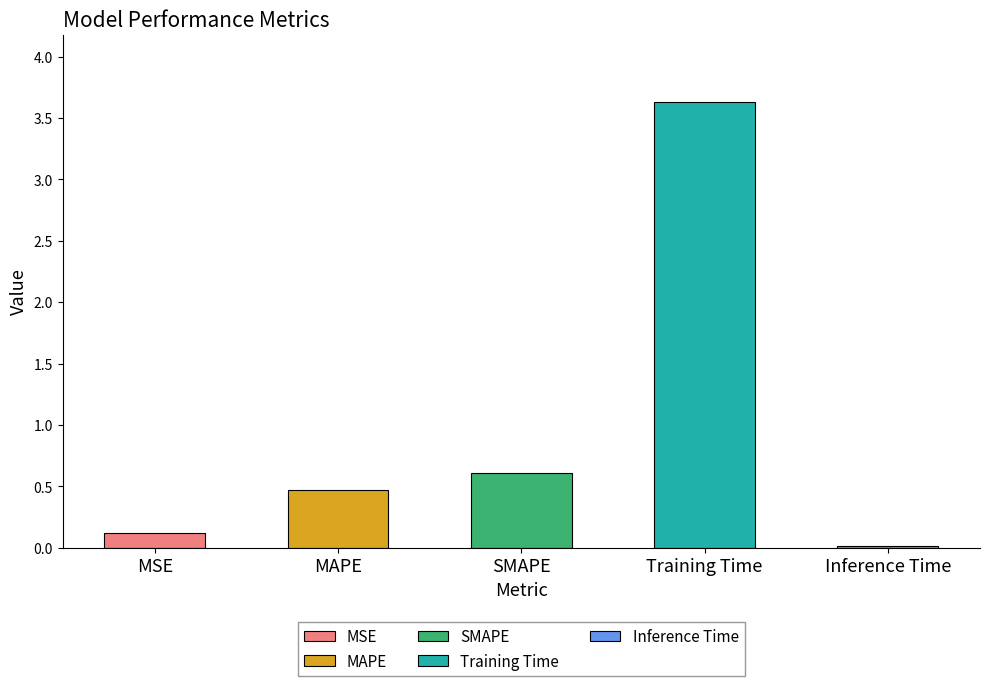

What is the change in value from SMAPE to Inference Time?

-0.6